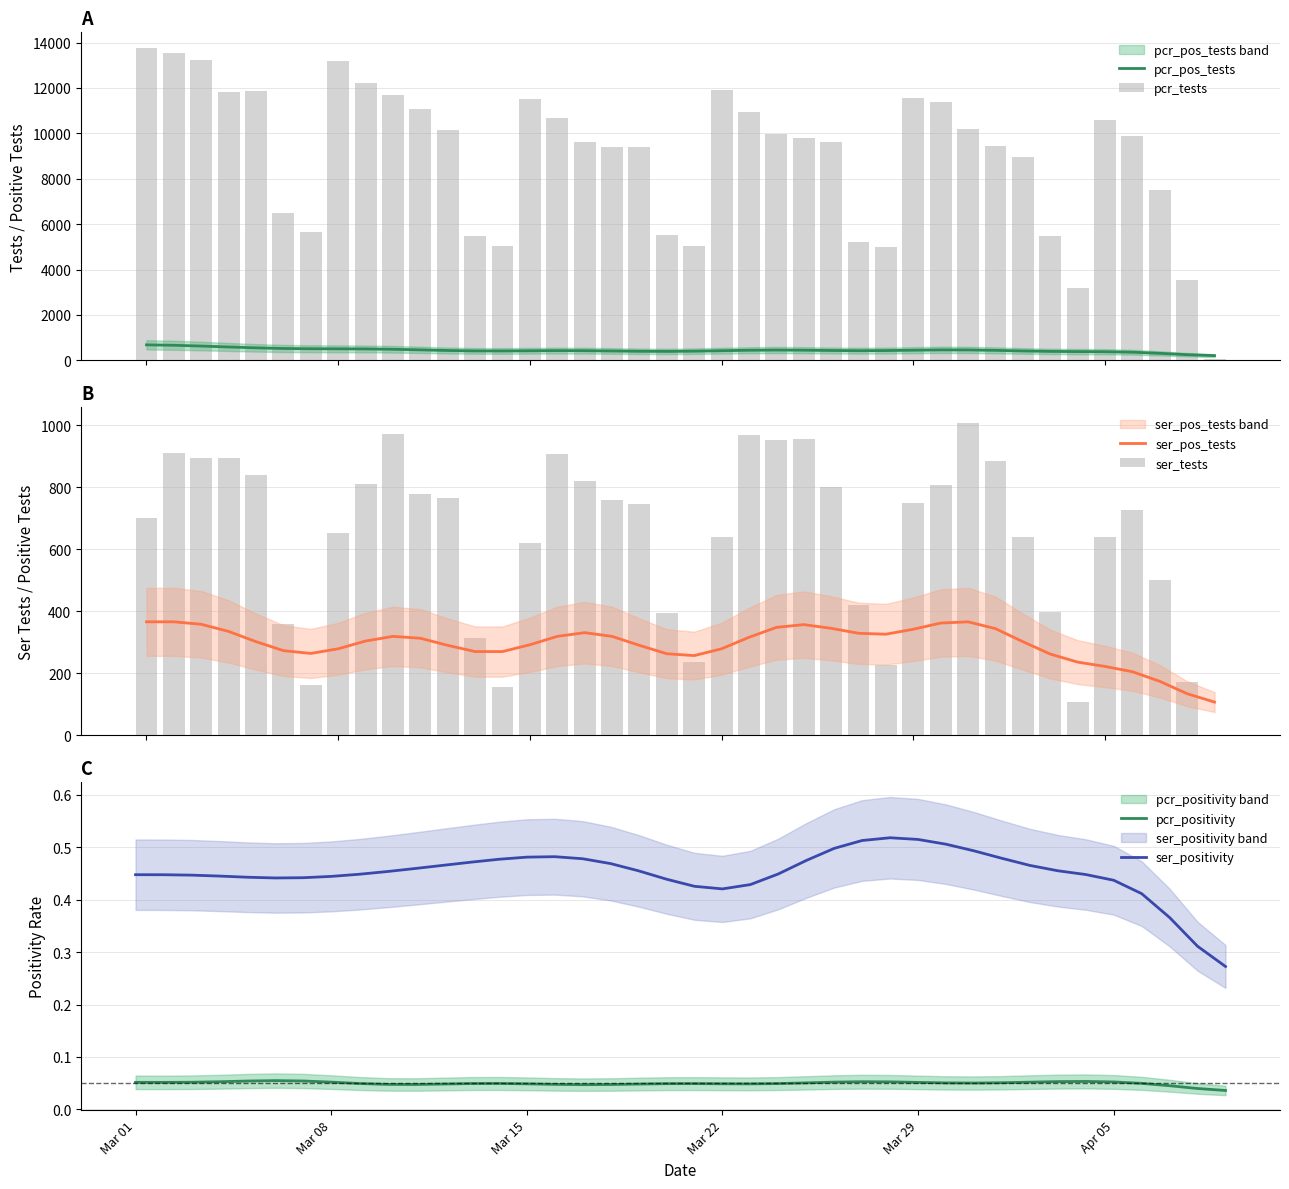

Which series has the widest spread of values?

pcr_tests